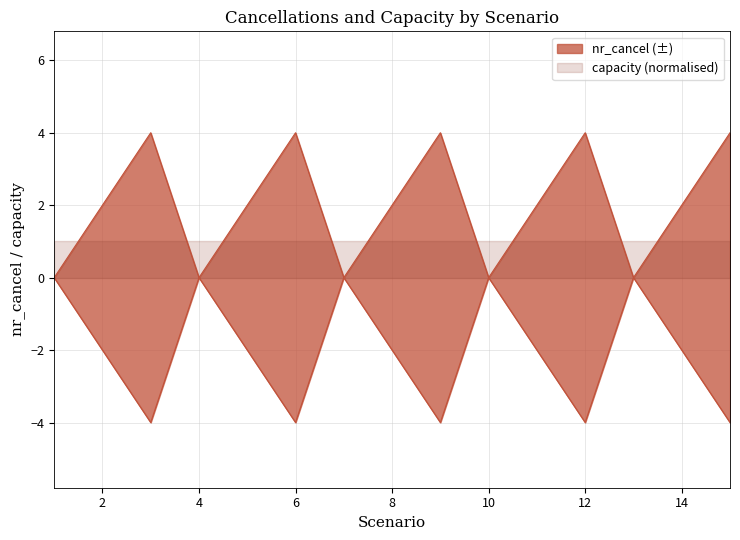

What is the value of the 14th point from the left?

2